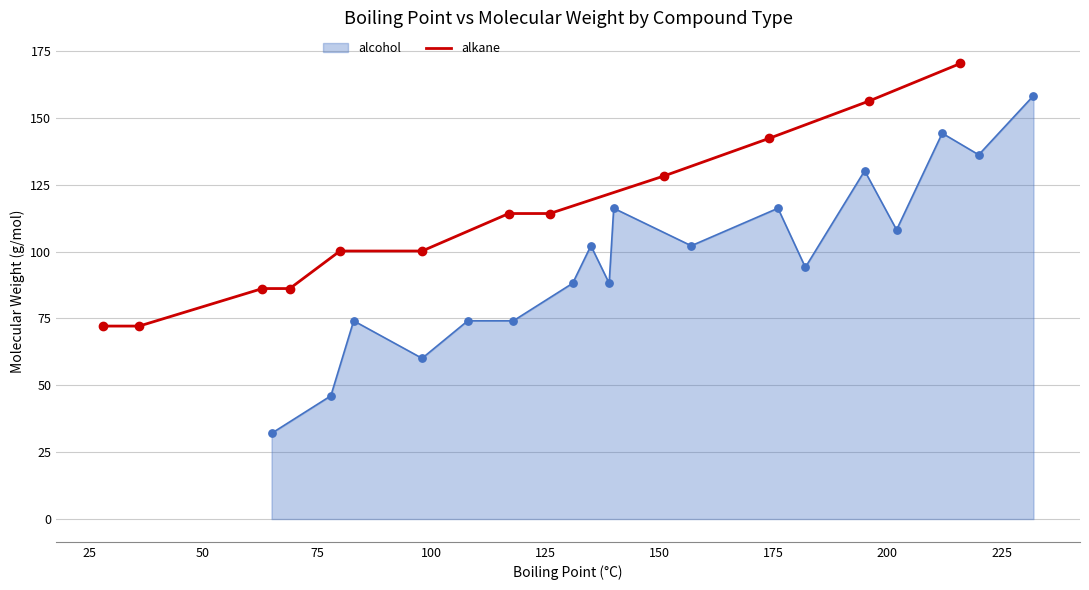

Between 100 and 225, which is larger?

225